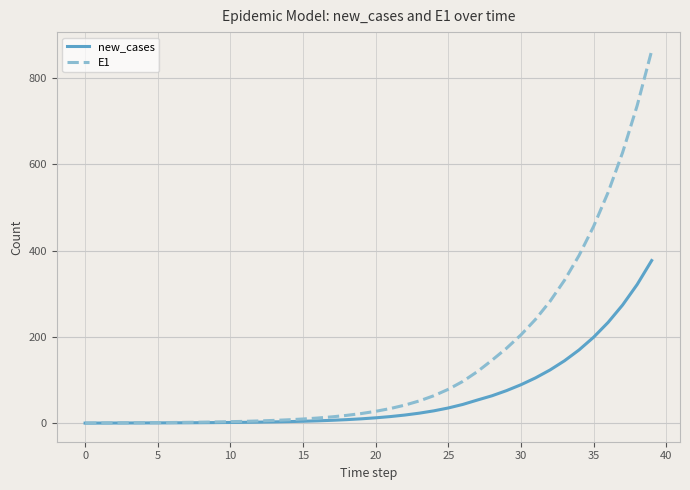

What is the average value of the new_cases series?

61.3